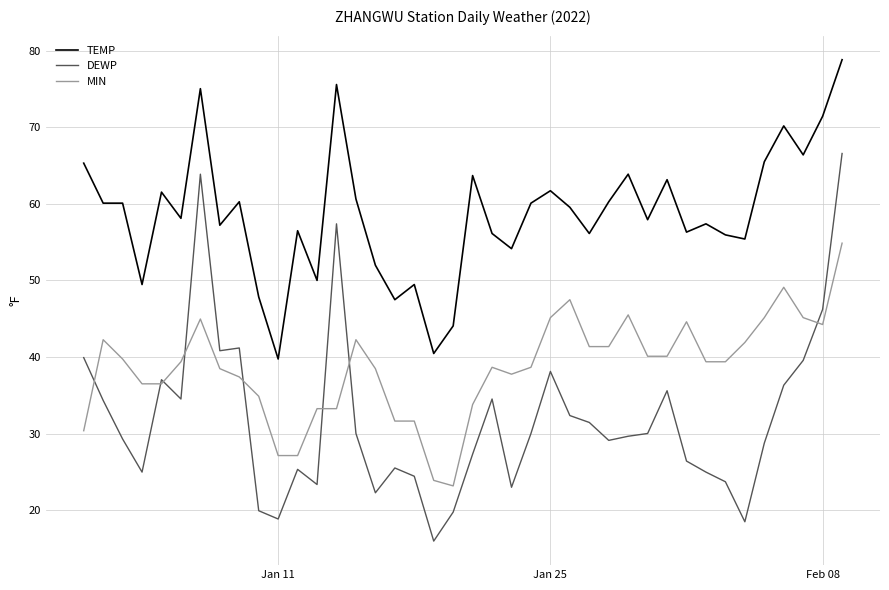

Which series has the widest spread of values?

DEWP